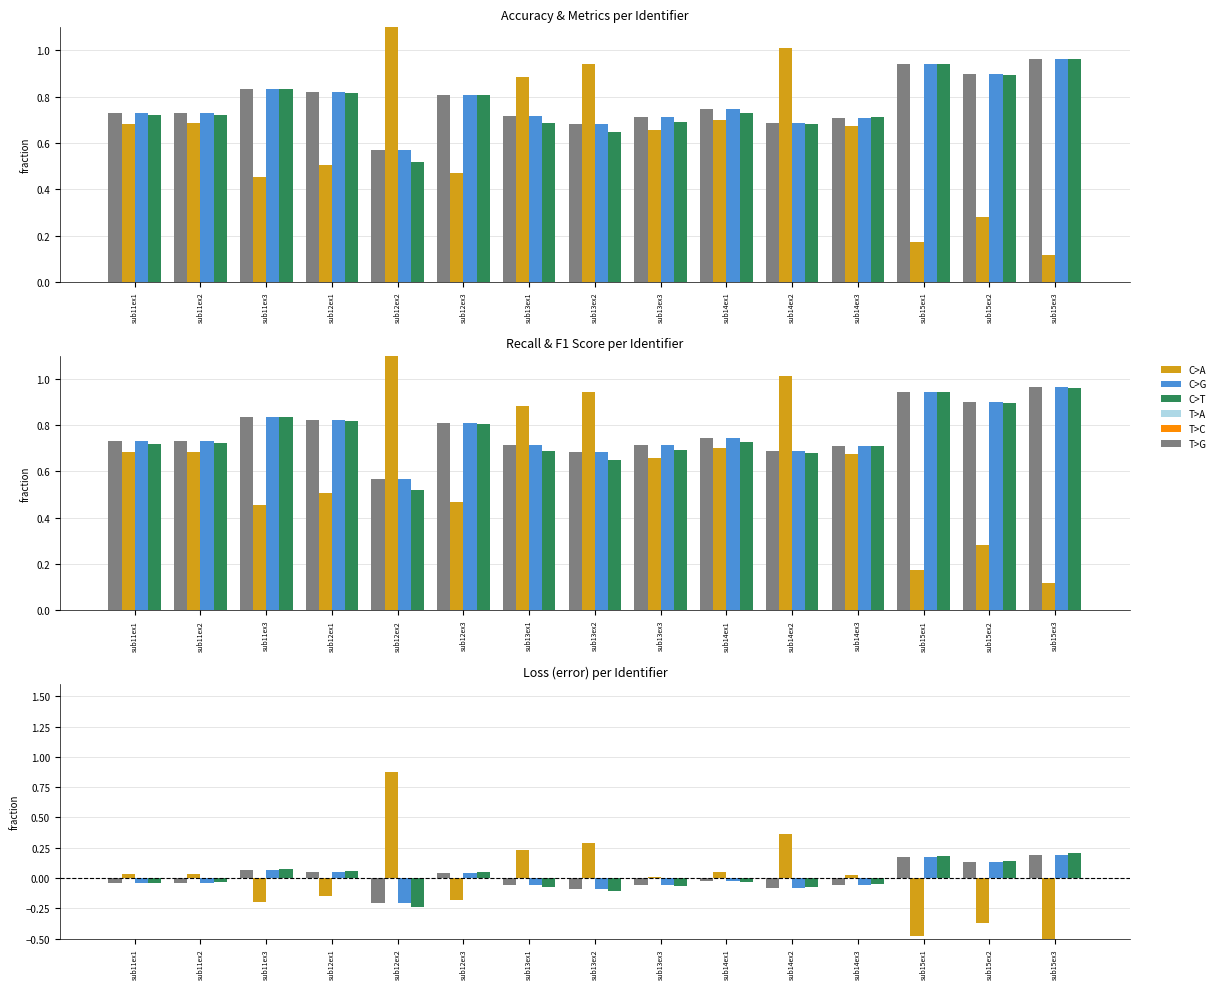

Are the bars grouped side by side (vs. stacked)?

Yes